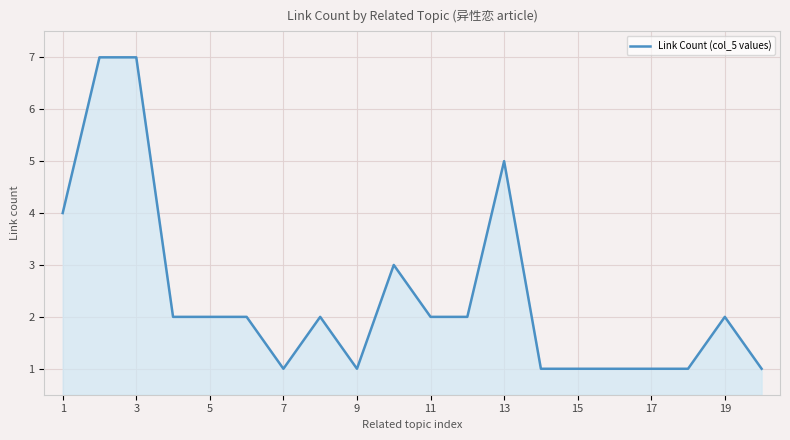

True or false: the data has more than 0 interior local peaks.

True